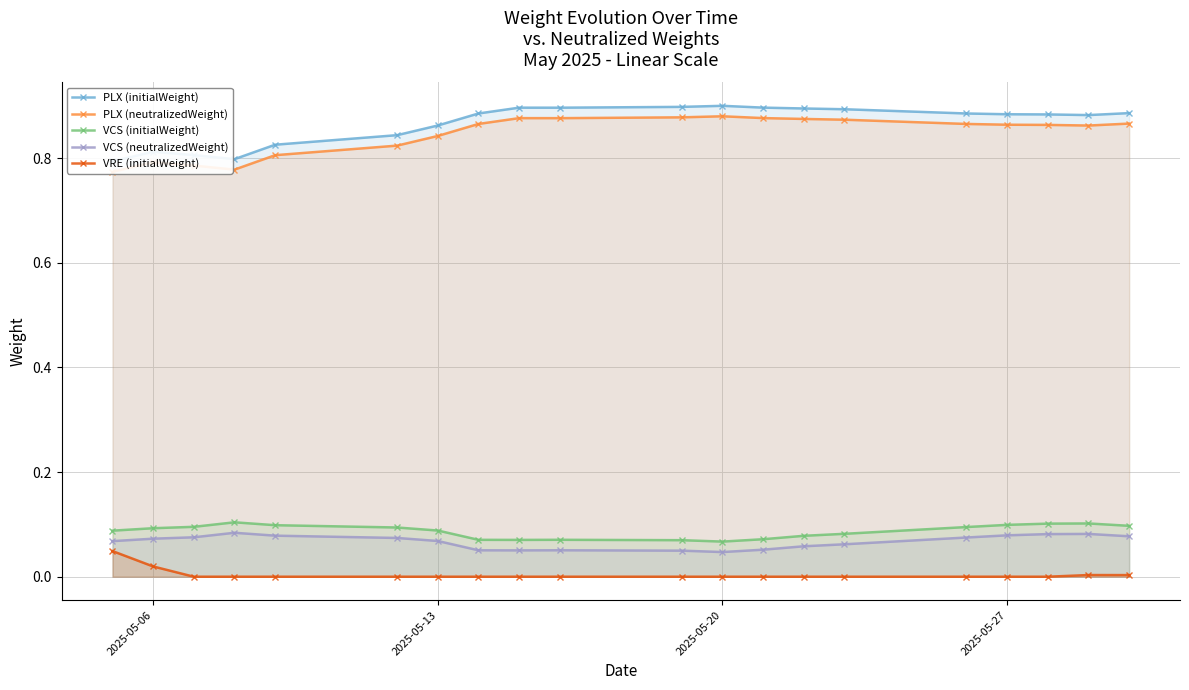

What is the difference between the maximum and minimum values in the PLX (neutralizedWeight) series?

0.1